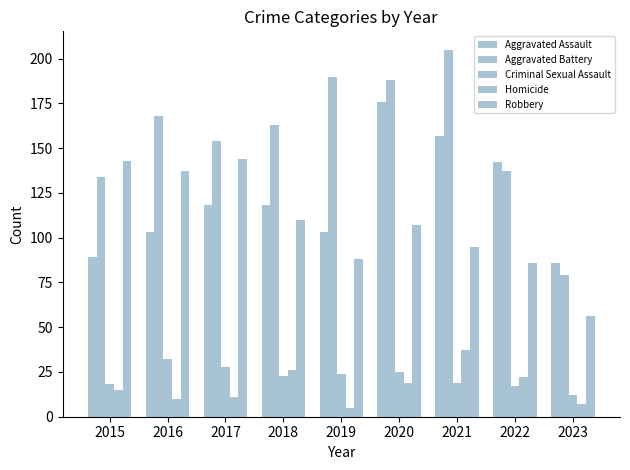

How many bars are there in each group?

5